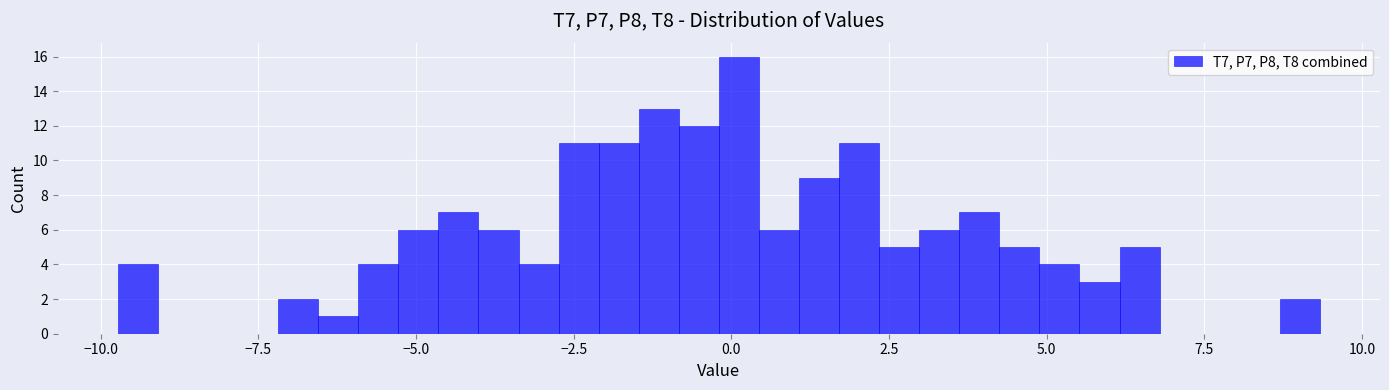

Read against the x-axis, roughly where is the centre of the tallest bar?

0.0